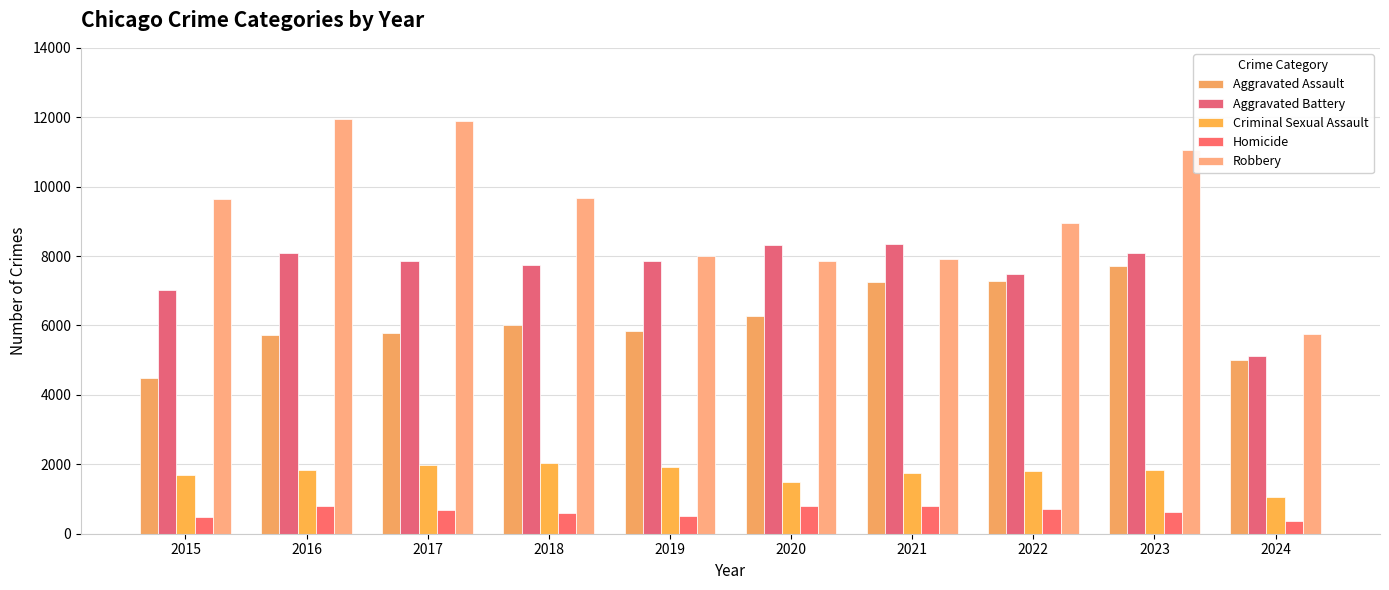

Which series has the largest total across all categories?

Robbery